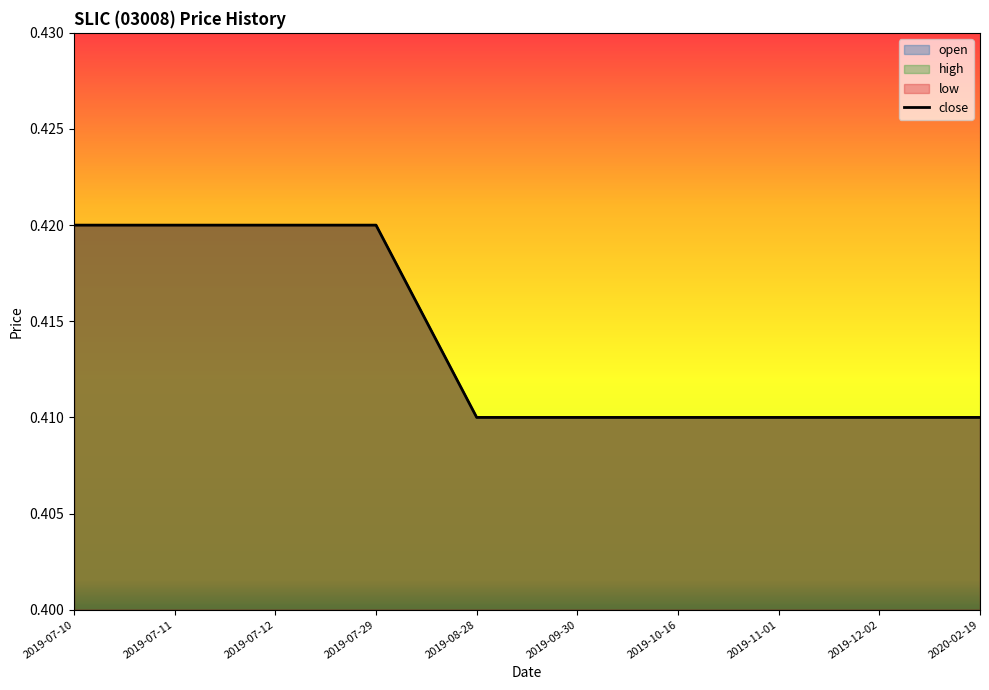

Which series has the largest total across all categories?

open